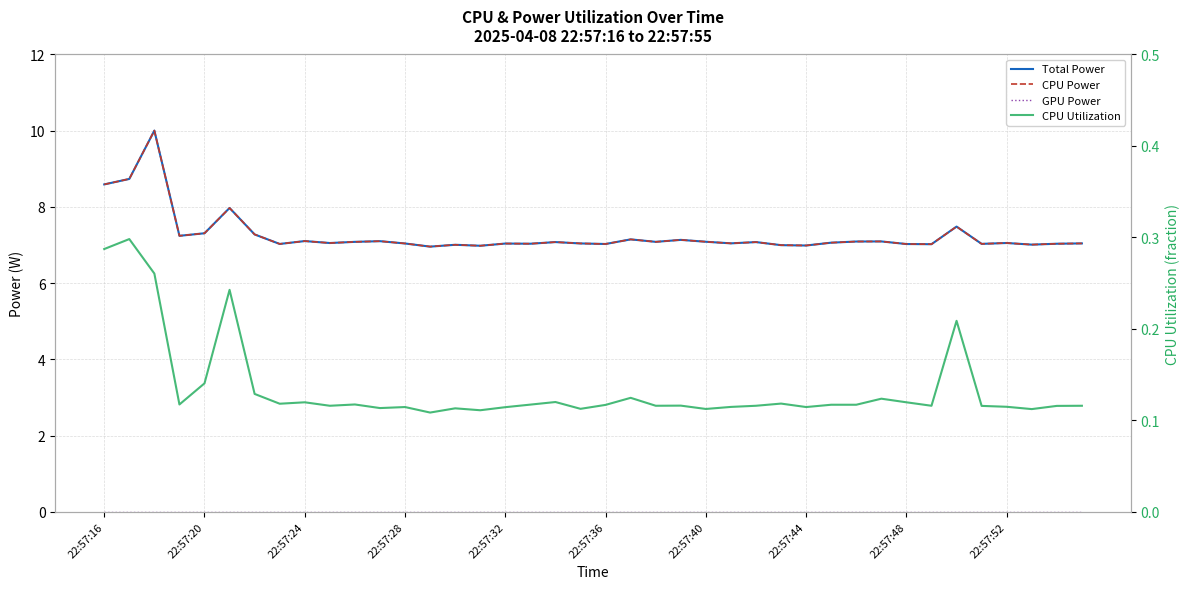

Is it true that CPU Utilization equals 0.1 at 39?

False